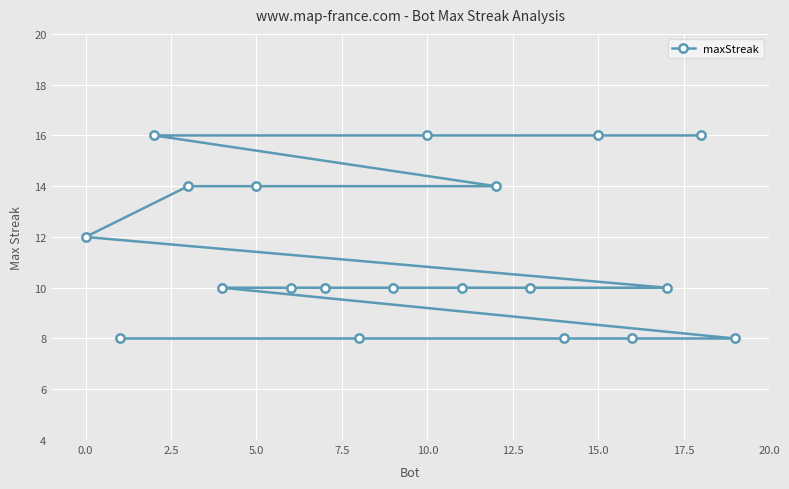

Reading right to left, list all the values displayed in this chart.

8	16	10	8	16	8	10	14	10	16	10	8	10	10	14	10	14	16	8	12